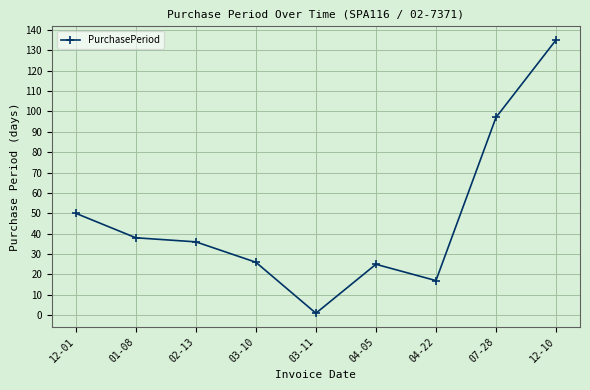

What position from the right is 12-01?

9